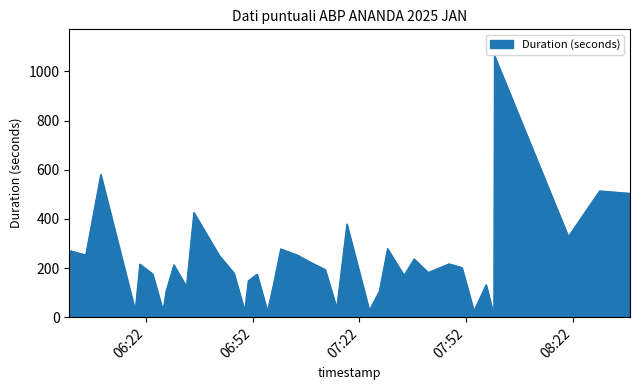

What is the average value?

218